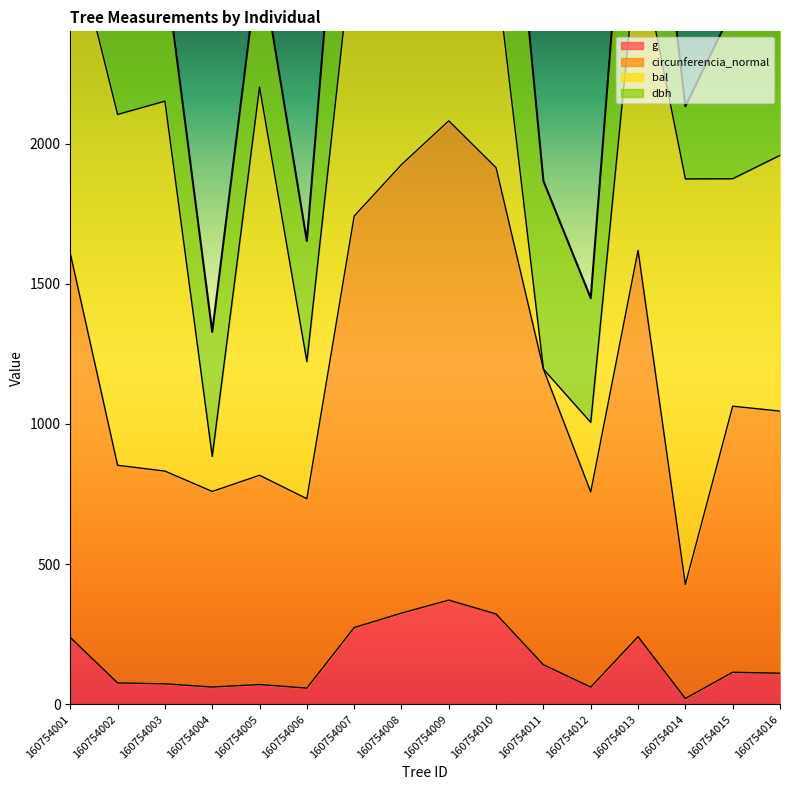

At which label does g first exceed 114?

160754001